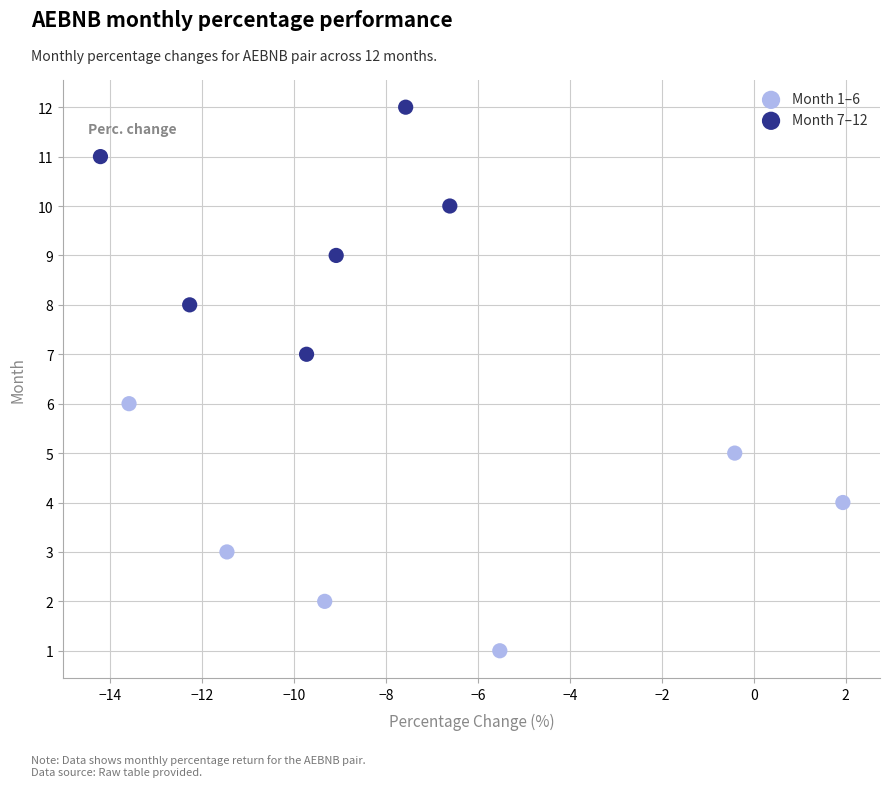

Which series contains the highest Y value?

Month 7–12